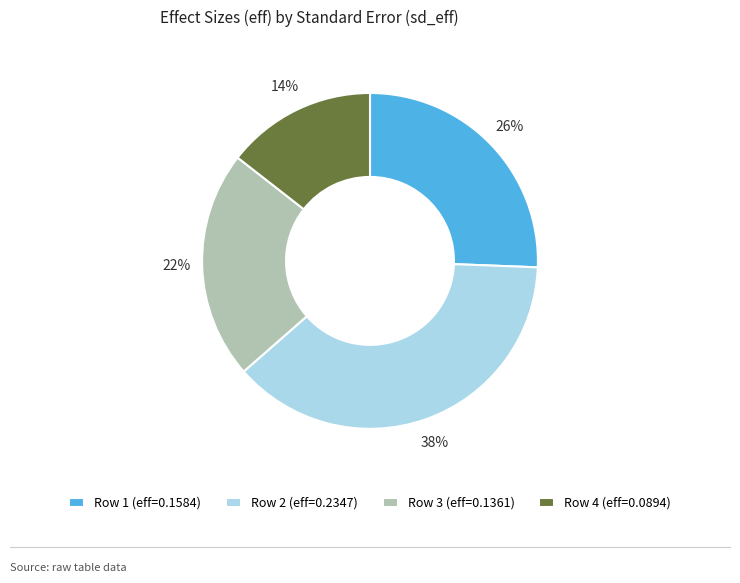

What is the smallest slice in the pie chart?

Row 4 (eff=0.0894)